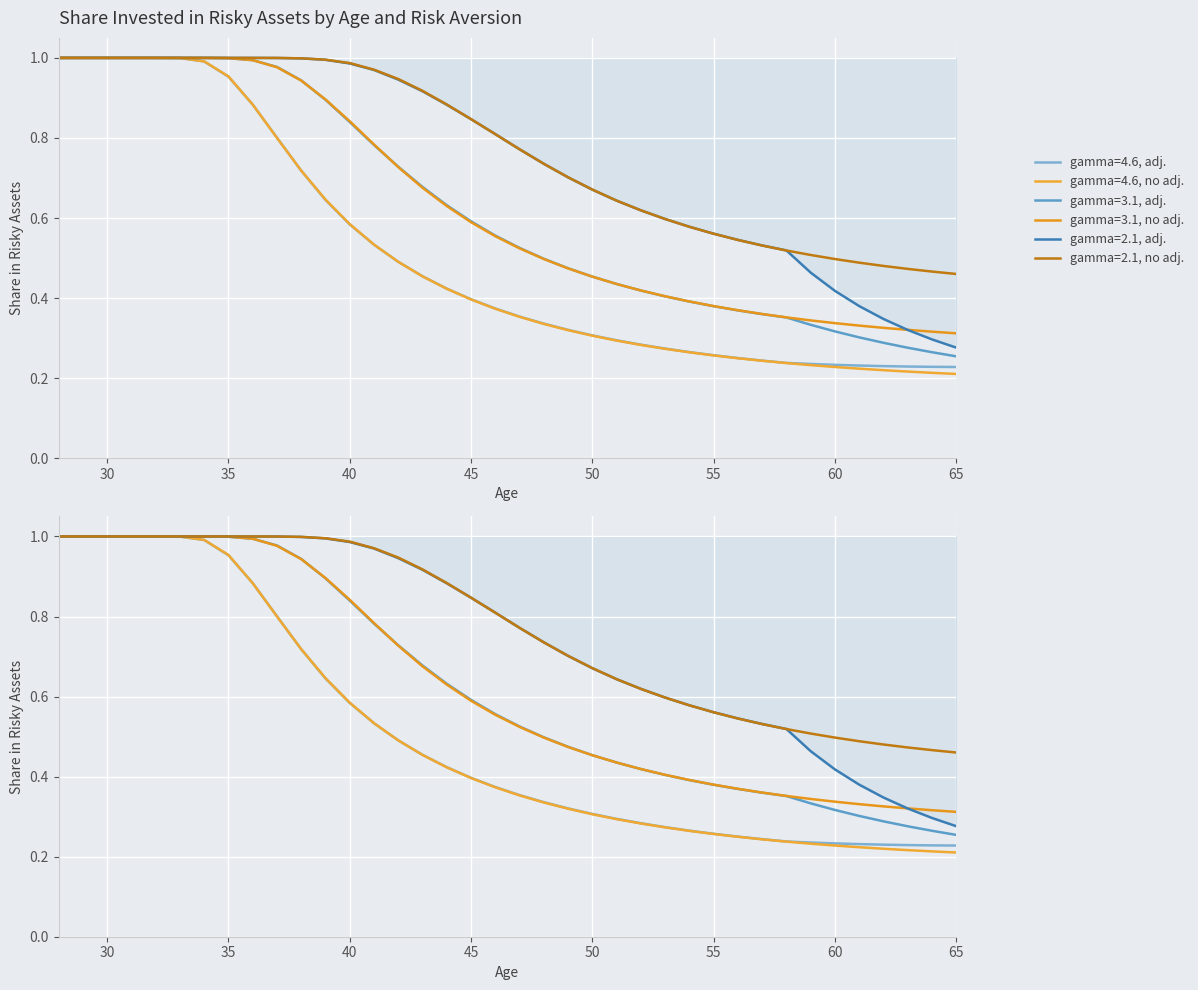

What is the difference between the second highest and minimum values in the gamma=2.1, no adj. series?

0.5